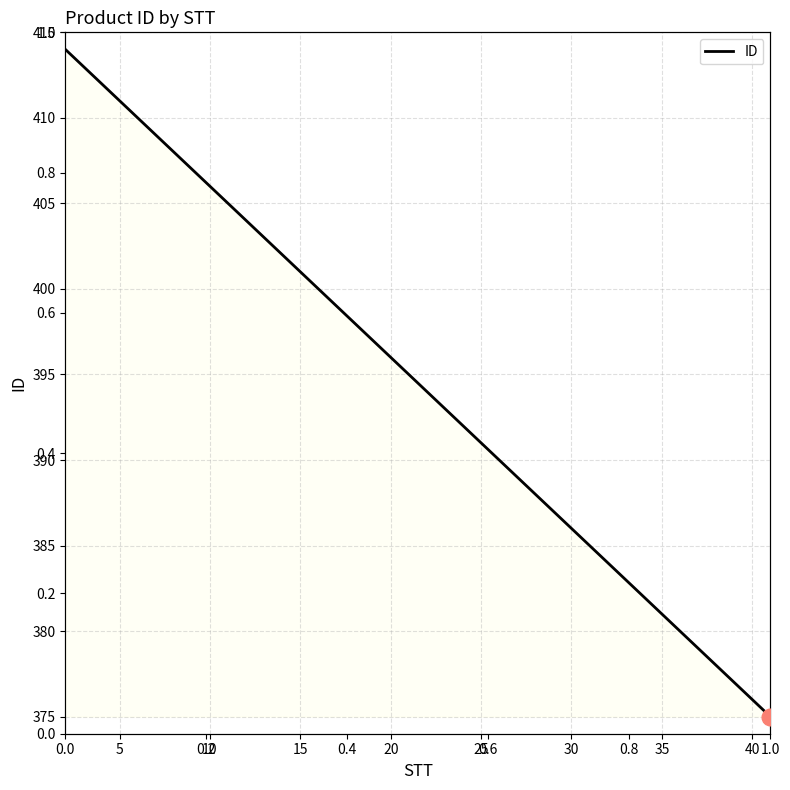

What is the difference between the second highest and second lowest values?

37